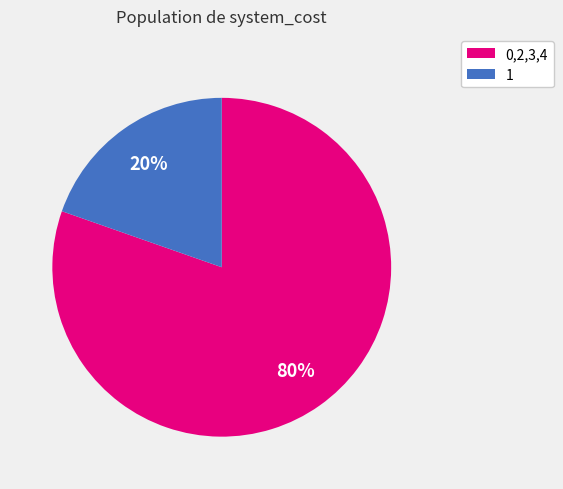

How many segments does this pie chart have?

2